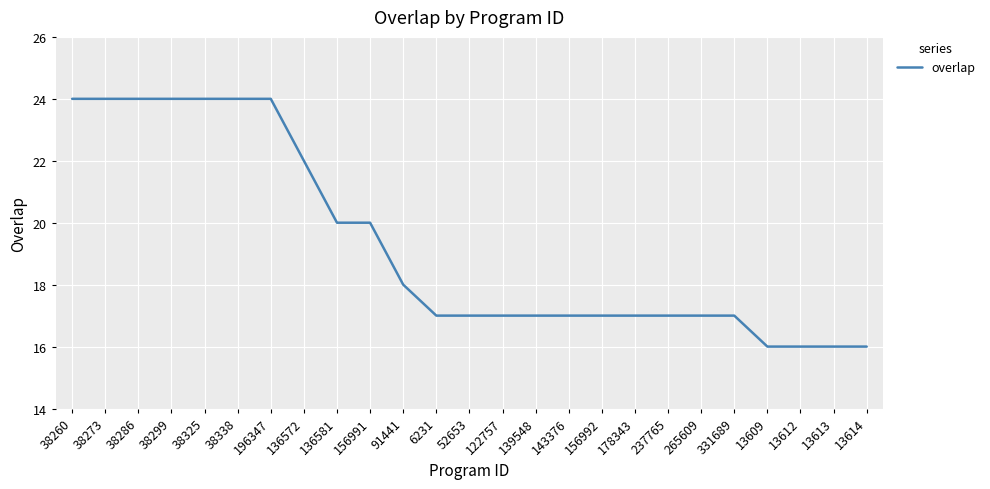

True or false: the data shows 17 at 52653.

True